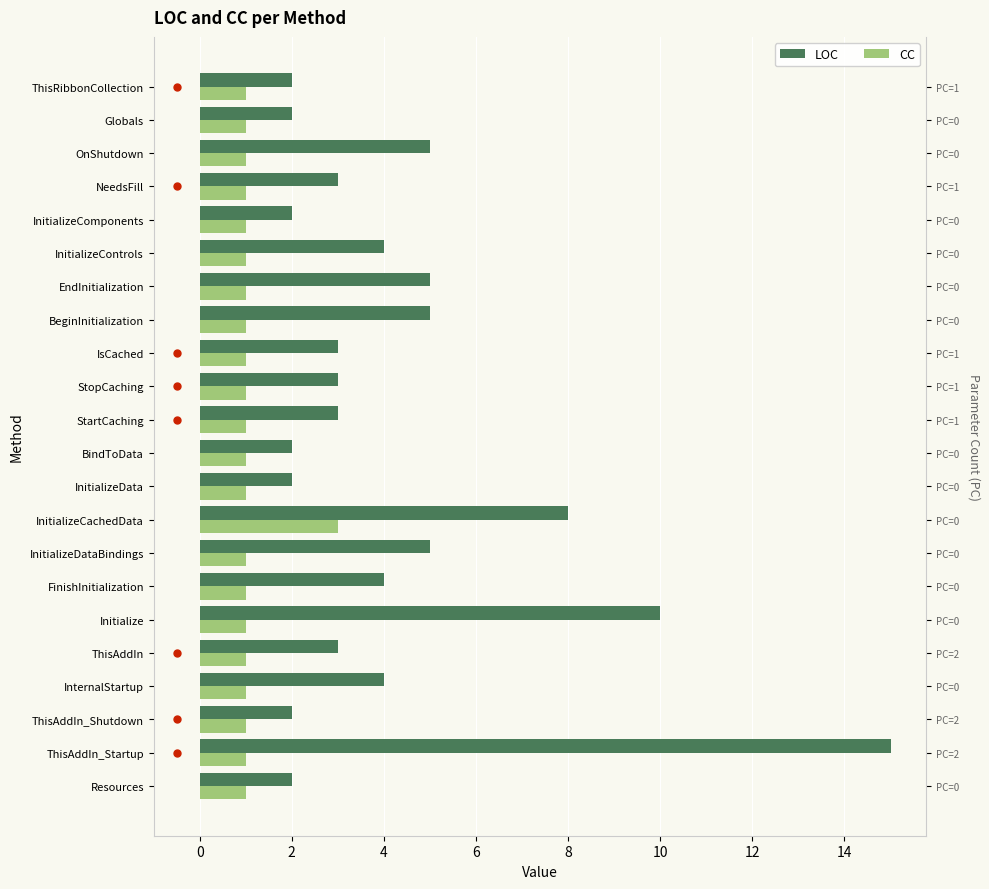

What is the approximate value of CC at Globals?

1